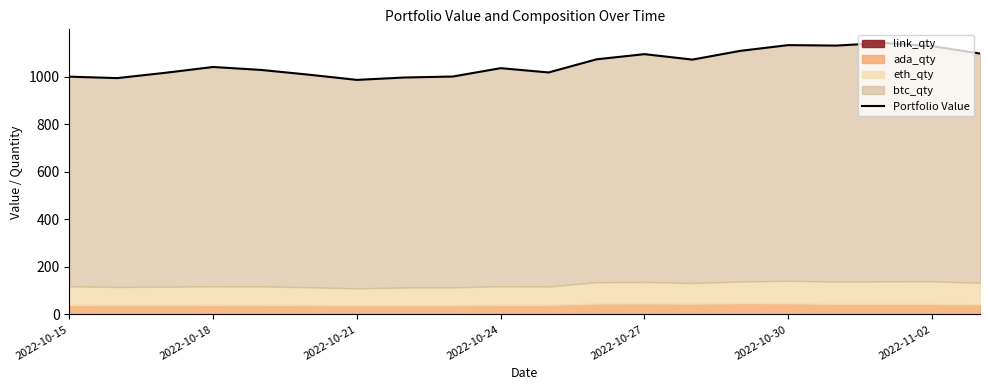

Is it true that the value at 13 is 1830.0?

False